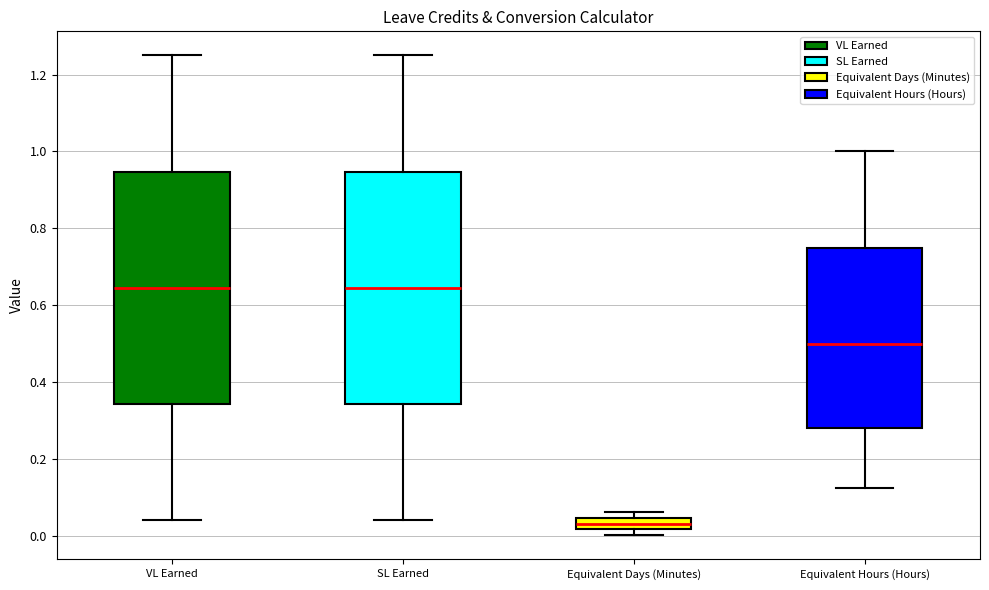

Reading left to right, read every box against the y-axis: the position of its median line, the range the box covers, and the ends of its whiskers. The values are not printed on the chart, so give them approximately, as read against the axis.

VL Earned: median 0.64, box 0.34 to 0.94, whiskers 0.04 to 1.26
SL Earned: median 0.64, box 0.34 to 0.94, whiskers 0.04 to 1.26
Equivalent Days (Minutes): median 0.04 (inside the box), box 0.02 to 0.04, whiskers 0.00 to 0.06
Equivalent Hours (Hours): median 0.50, box 0.28 to 0.76, whiskers 0.12 to 1.00